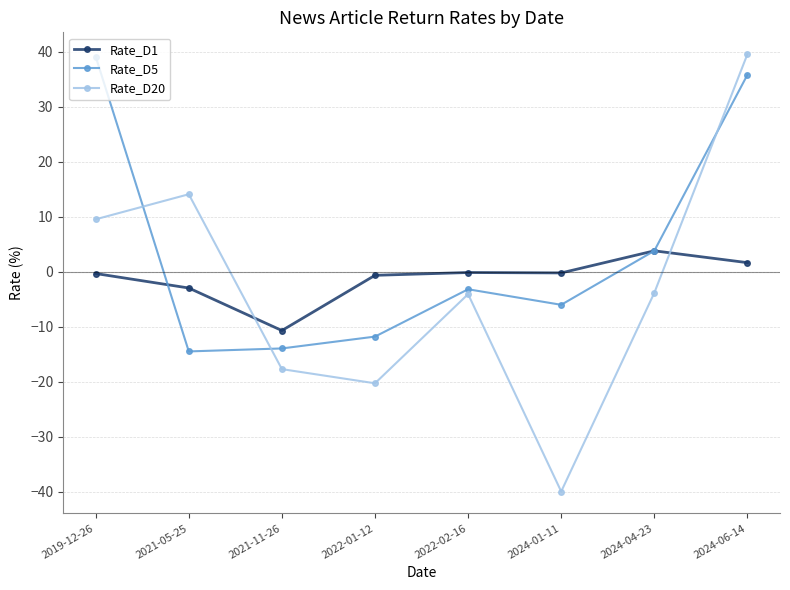

What is the label of the 2nd point from the left?

2021-05-25